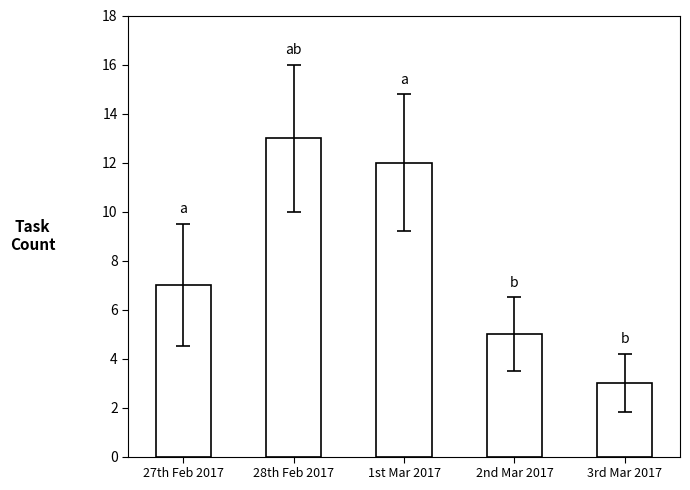

What is the value of the 3rd bar from the left?

12